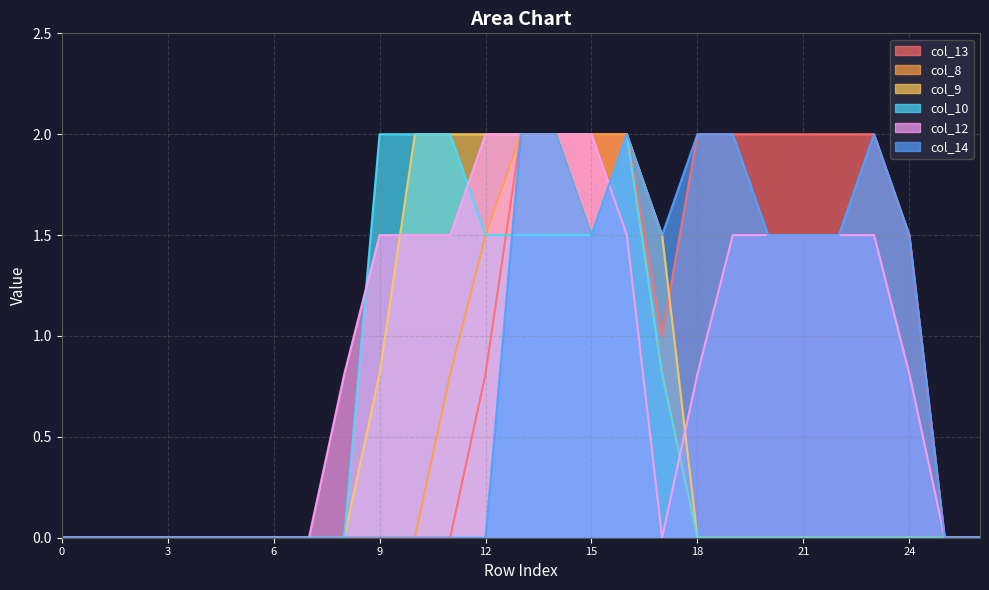

What is the maximum value shown in the chart?

2.0